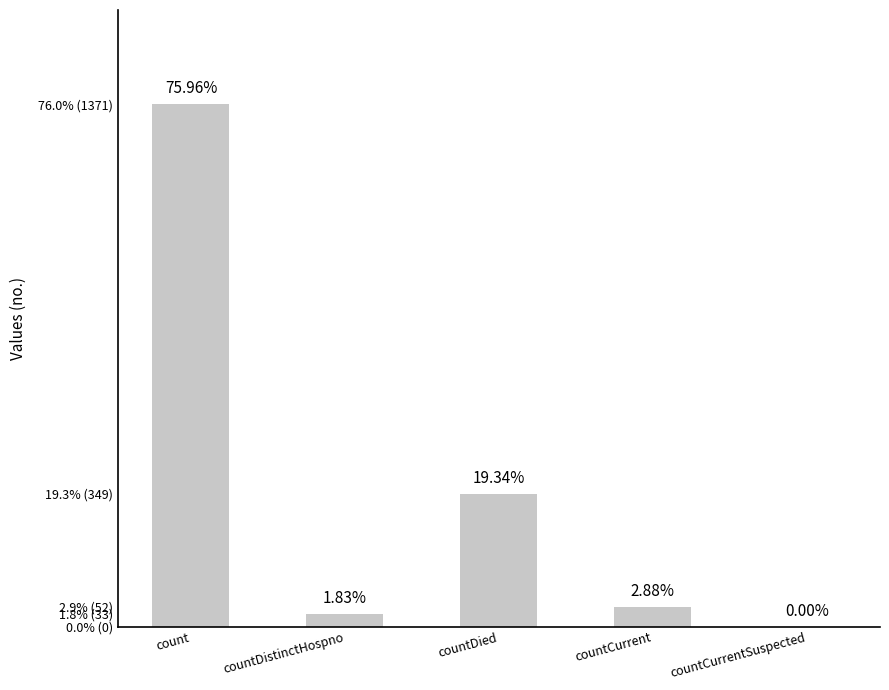

Are the bars horizontal?

No